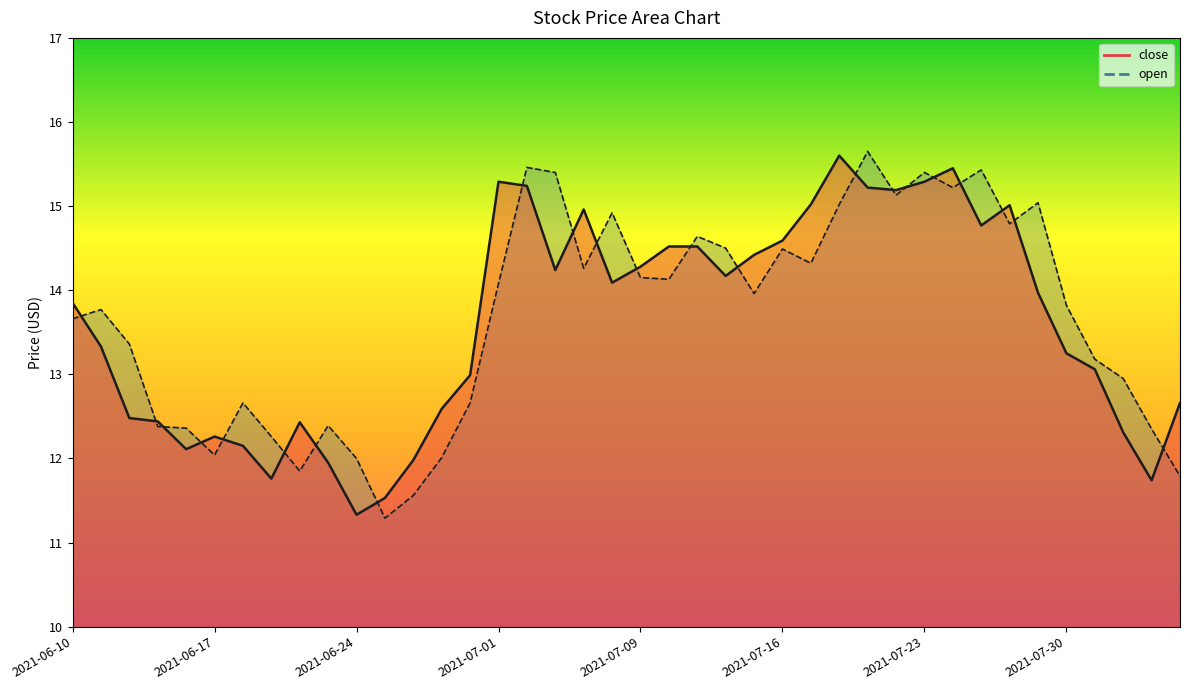

At which label does open reach its minimum?

2021-06-25